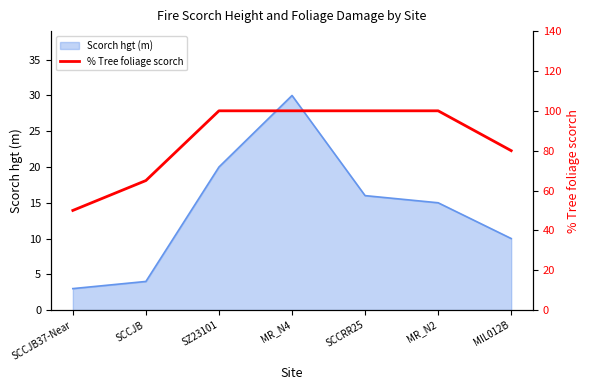

What position from the left is MIL012B?

7